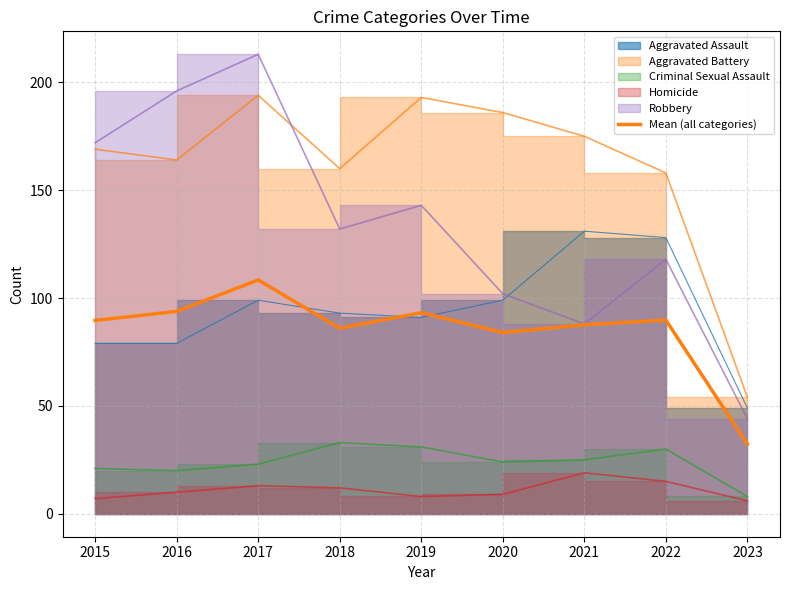

What is the value of the 8th point from the left?

89.8